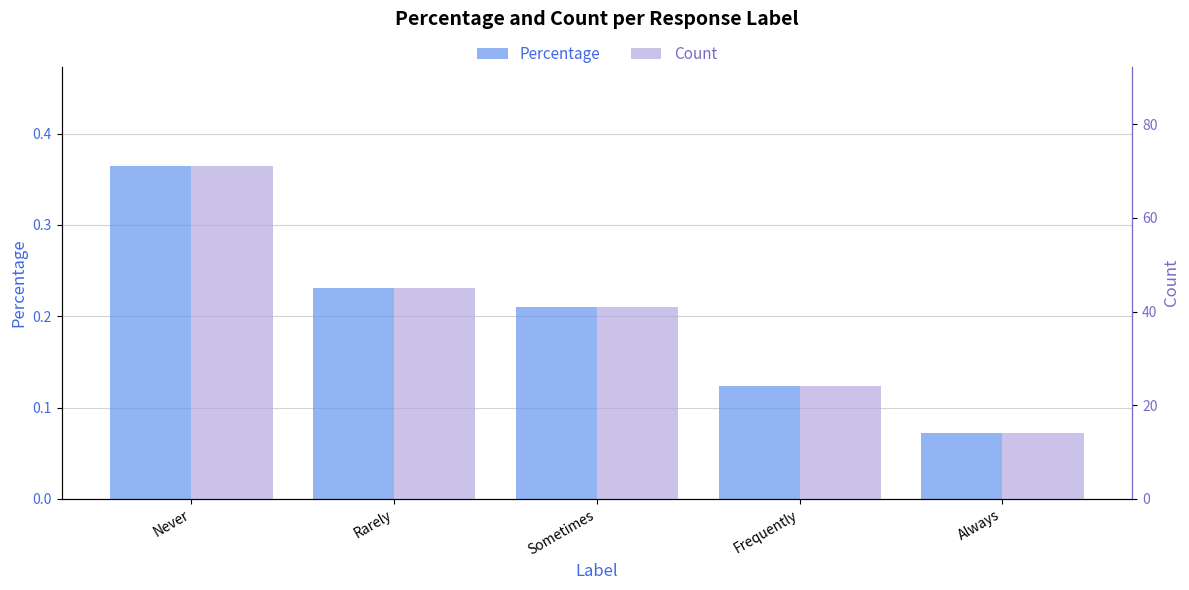

What is the average value of the Count series?

39.0